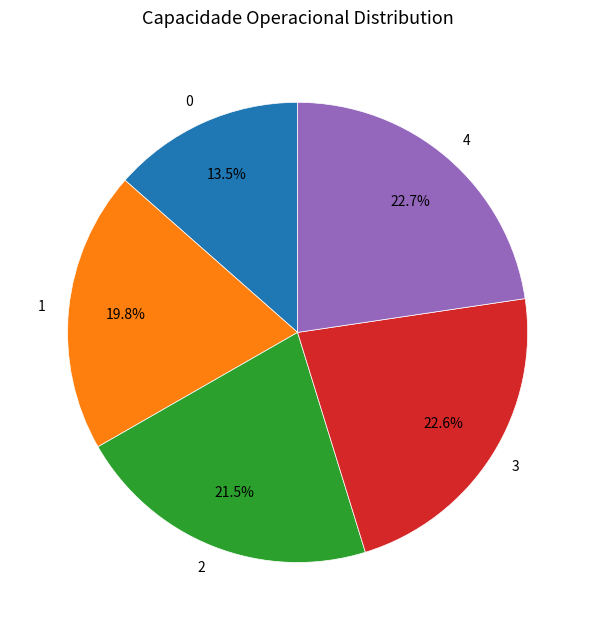

Does 4 represent more than half of the total?

No